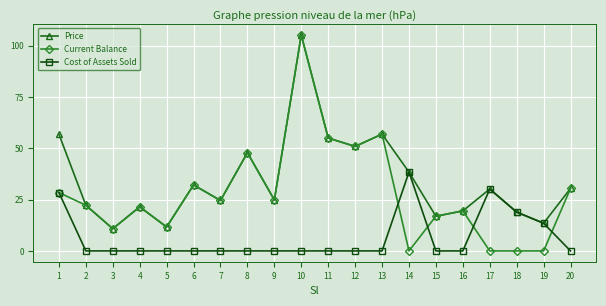

Which series has the largest total across all categories?

Price